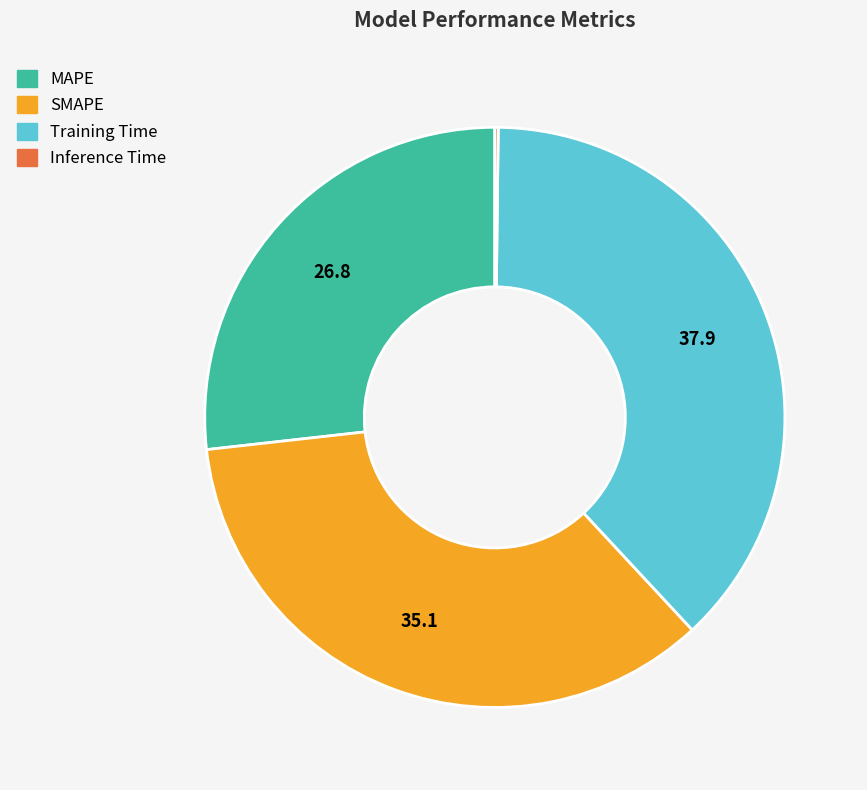

True or false: SMAPE accounts for 35% of the total.

True